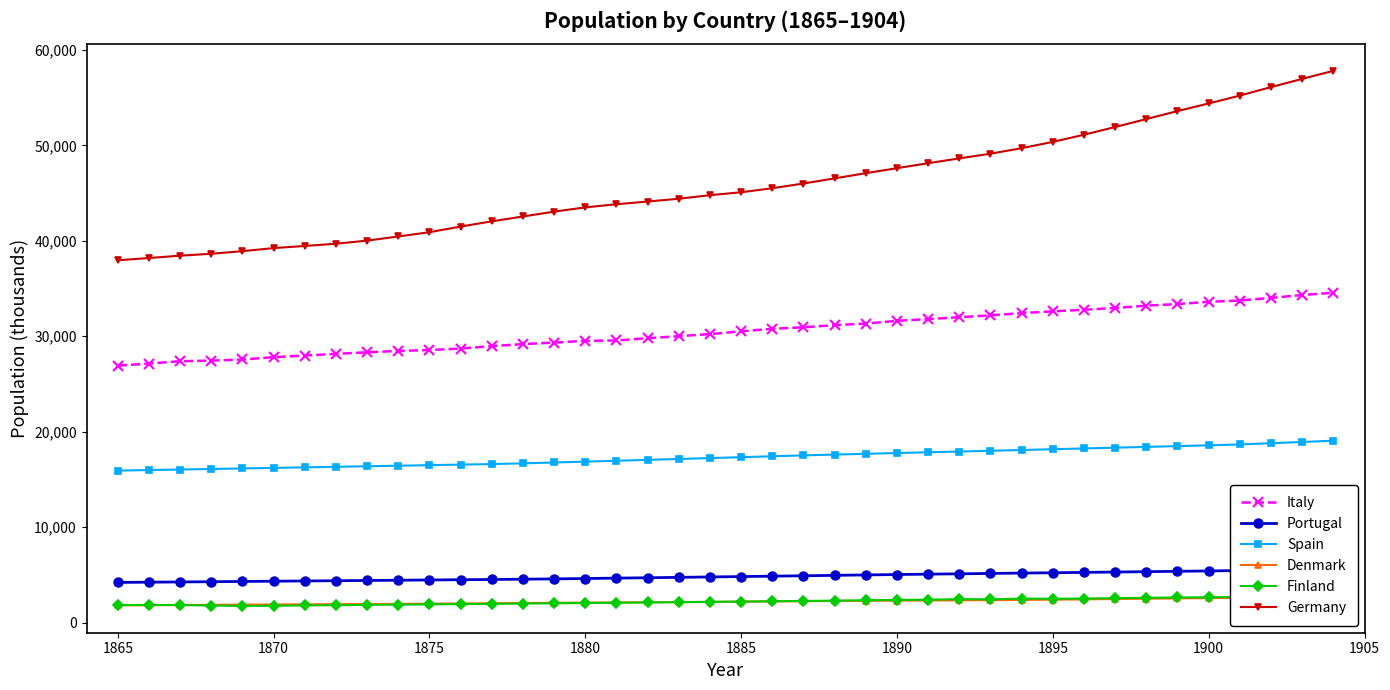

What is the maximum value for Germany?

57806